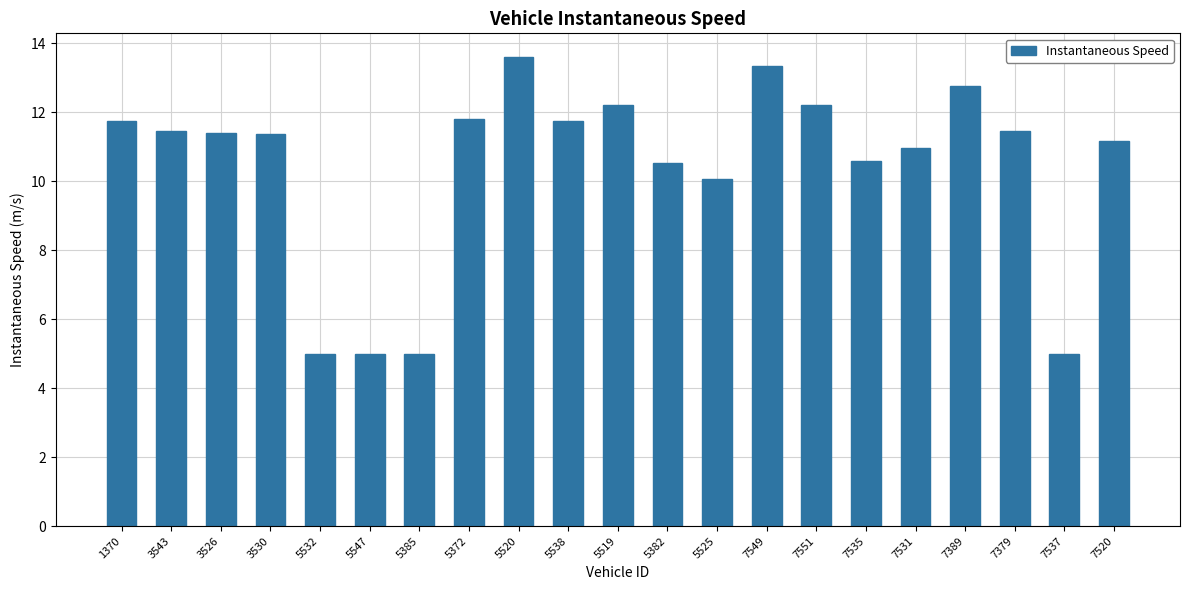

What is the difference between the second highest and second lowest values?

8.3